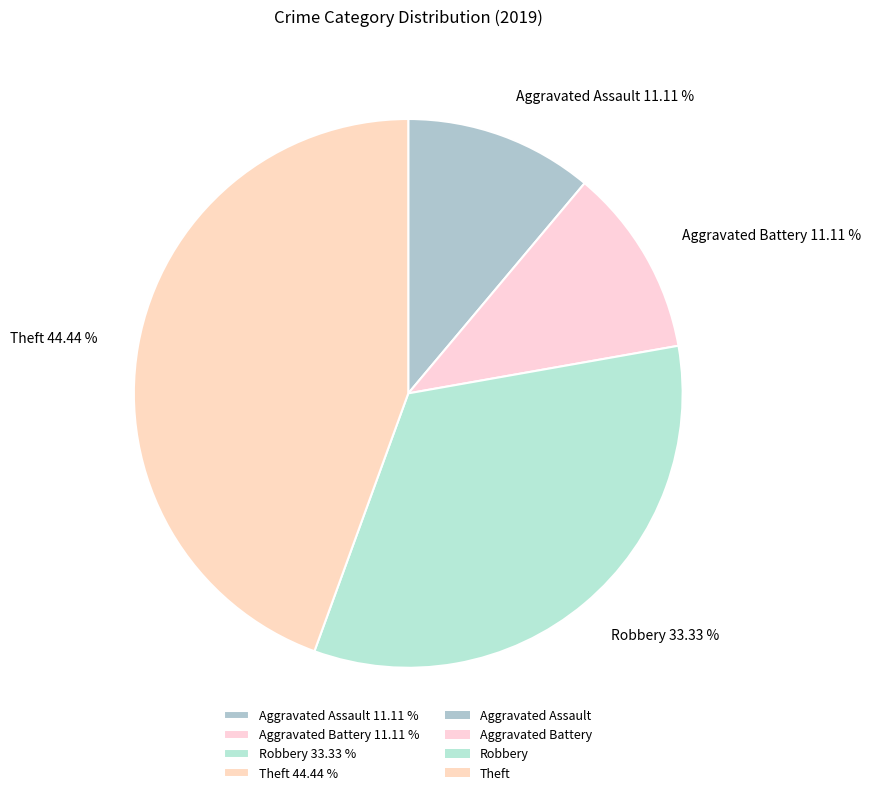

Does any single category account for the majority?

No